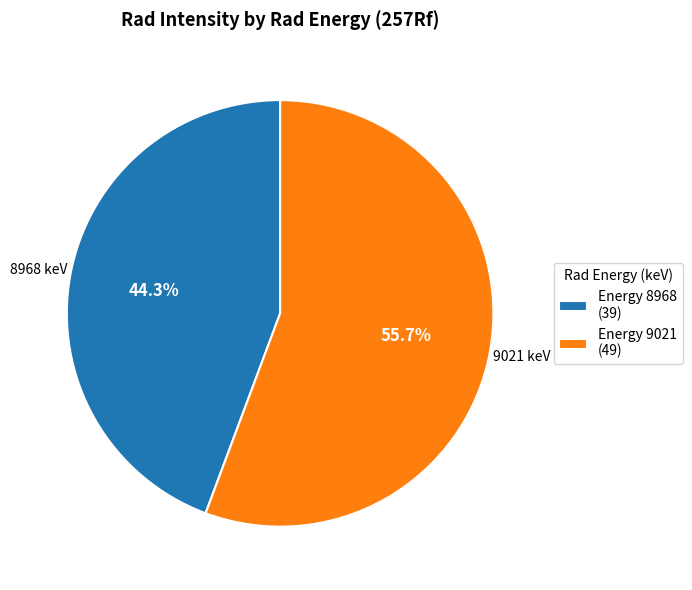

To the nearest percent, what is the average slice percentage?

50%